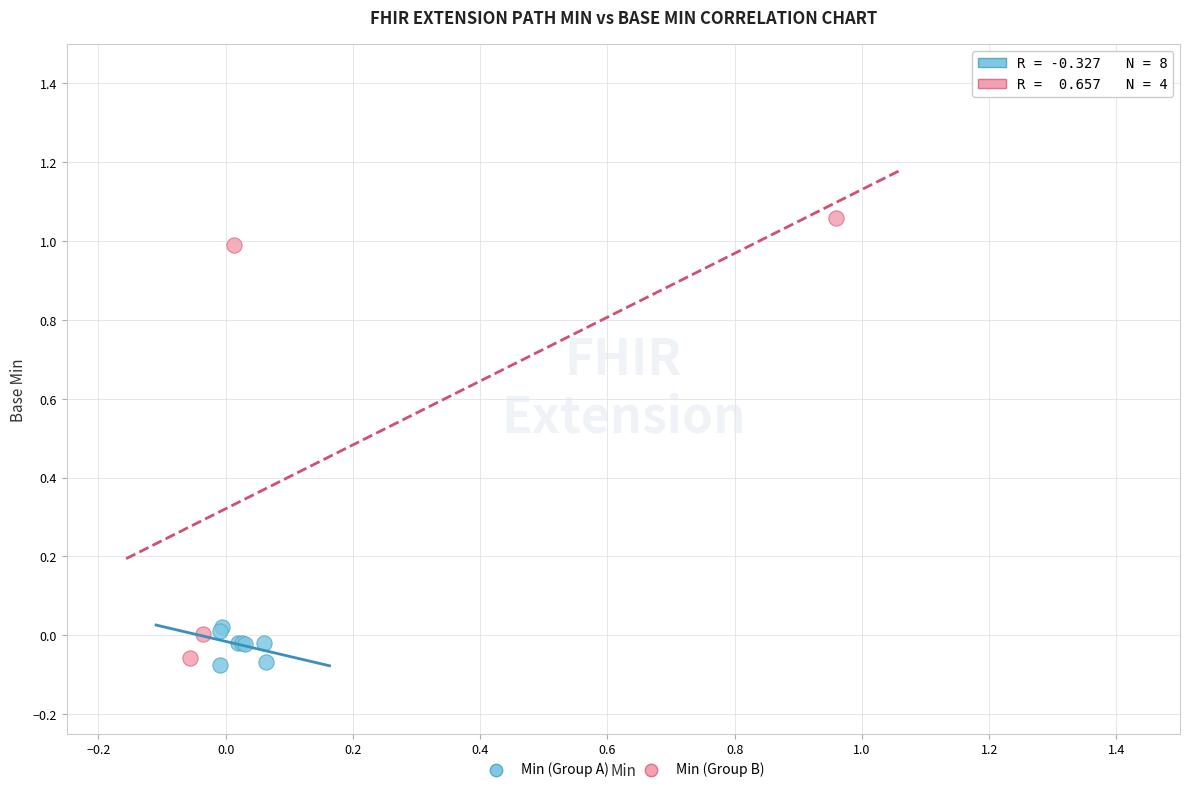

Which series has the widest spread of Y values?

Min (Group B)